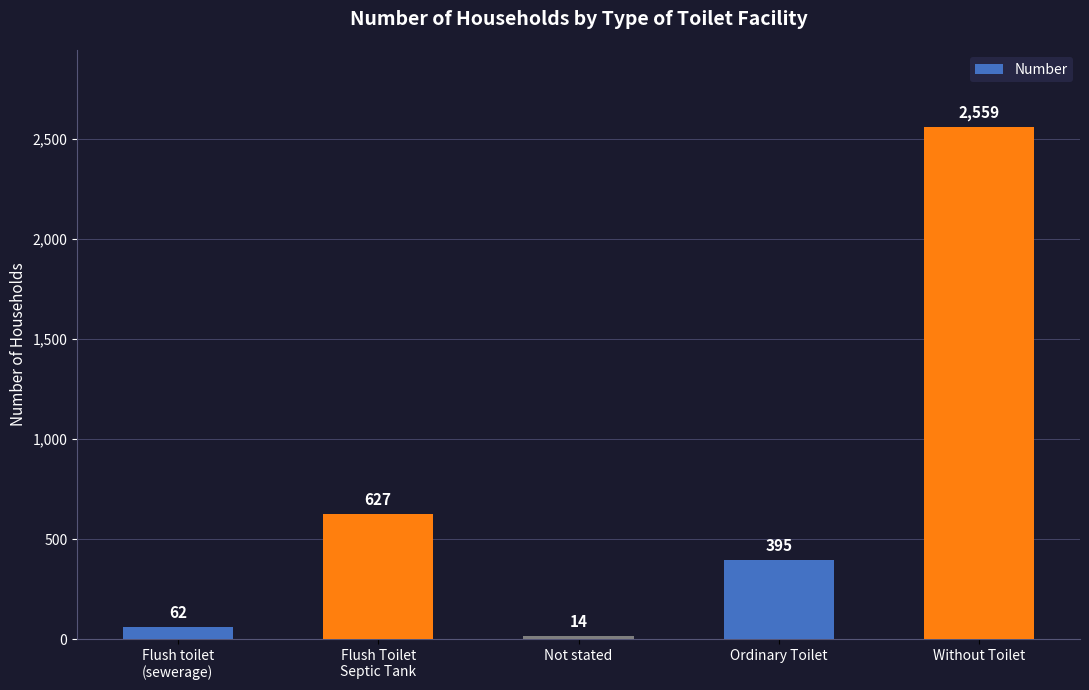

The chart shows a value of 395 at Ordinary Toilet. True or false?

True